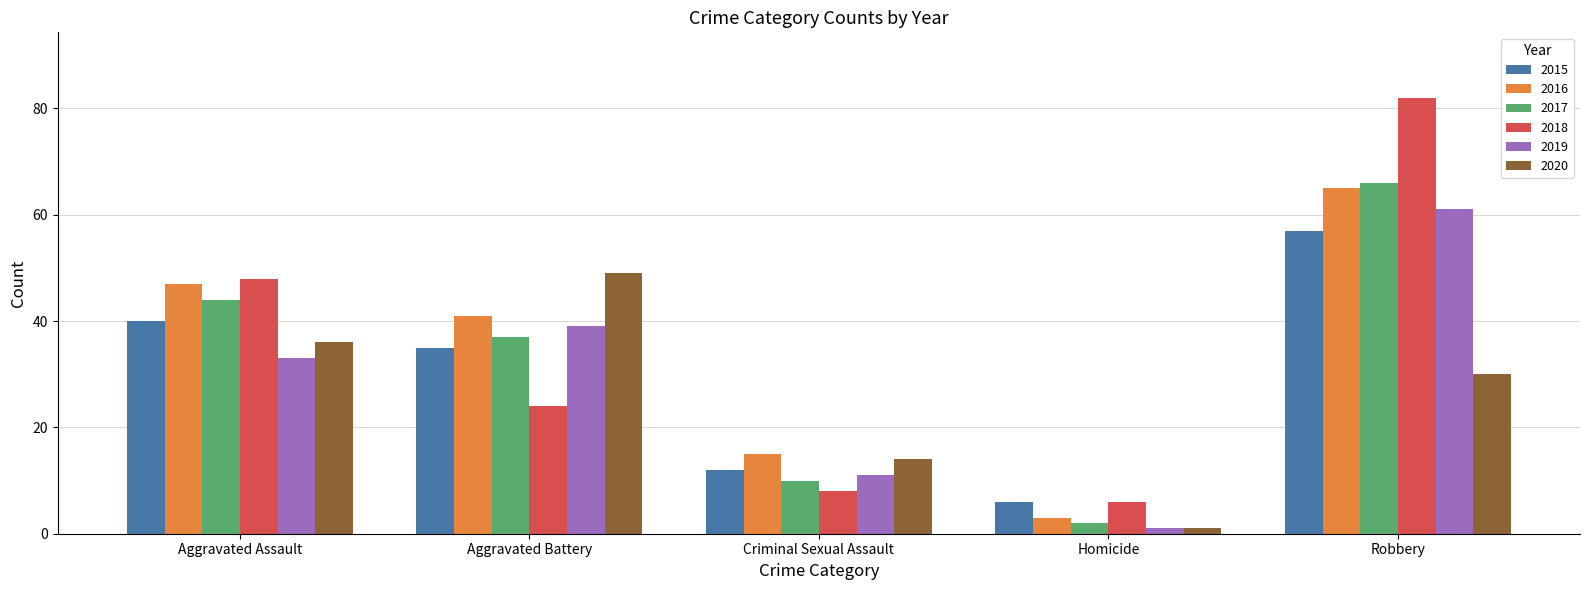

What is the sum of the 2017 values at Homicide and Robbery?

68